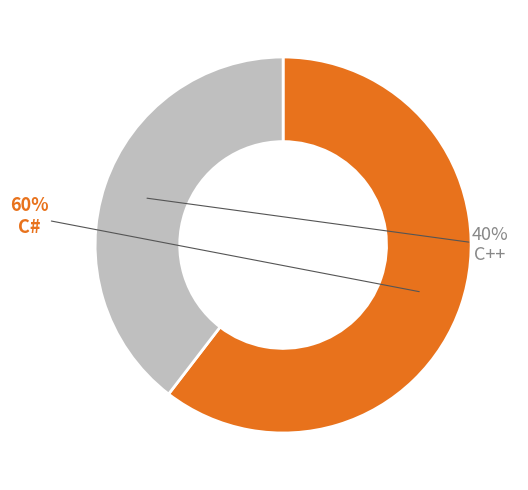

What is the smallest slice in the pie chart?

C++